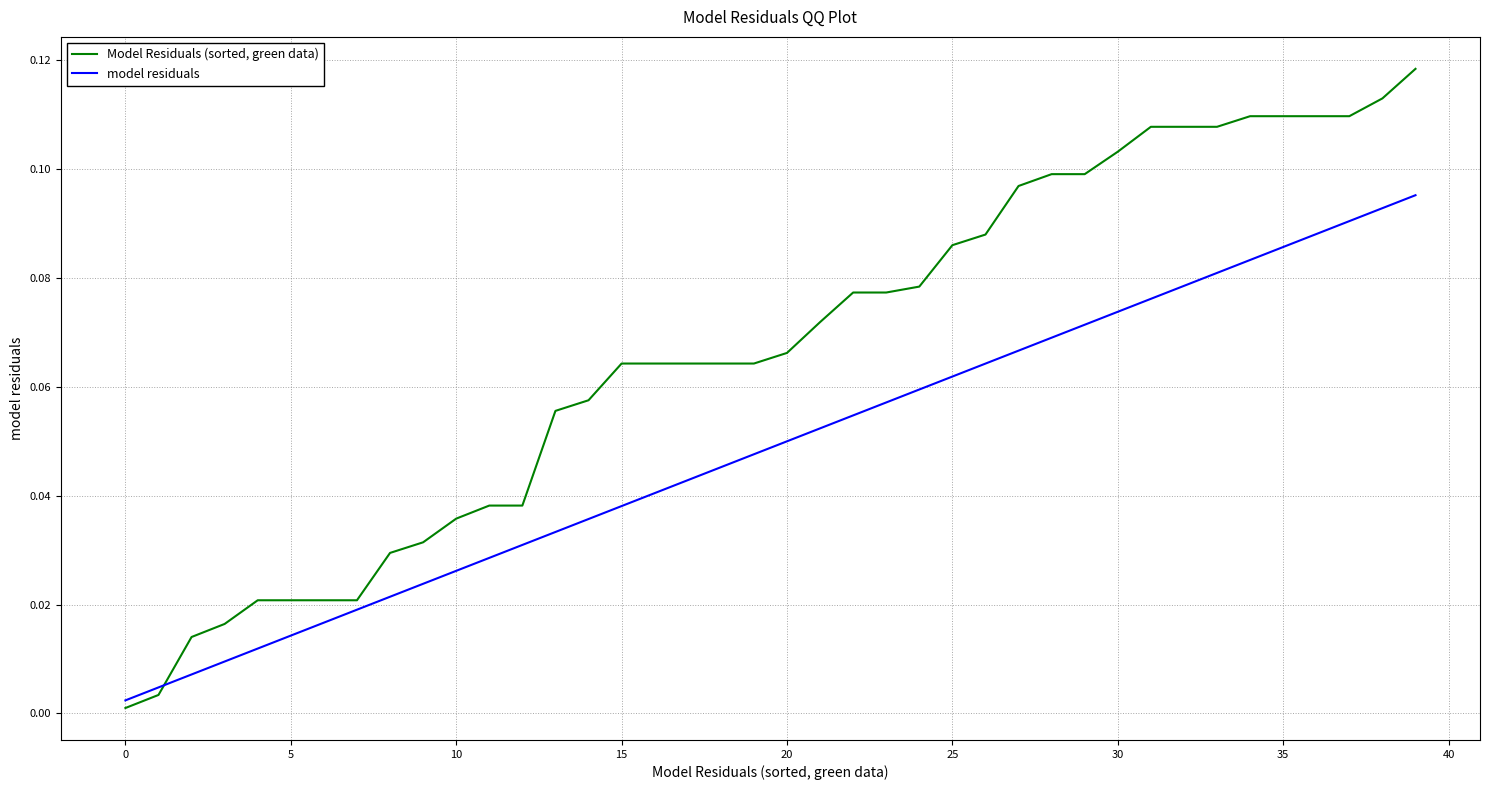

Rank the series by their maximum value, from highest to lowest.

Model Residuals (sorted, green data), model residuals